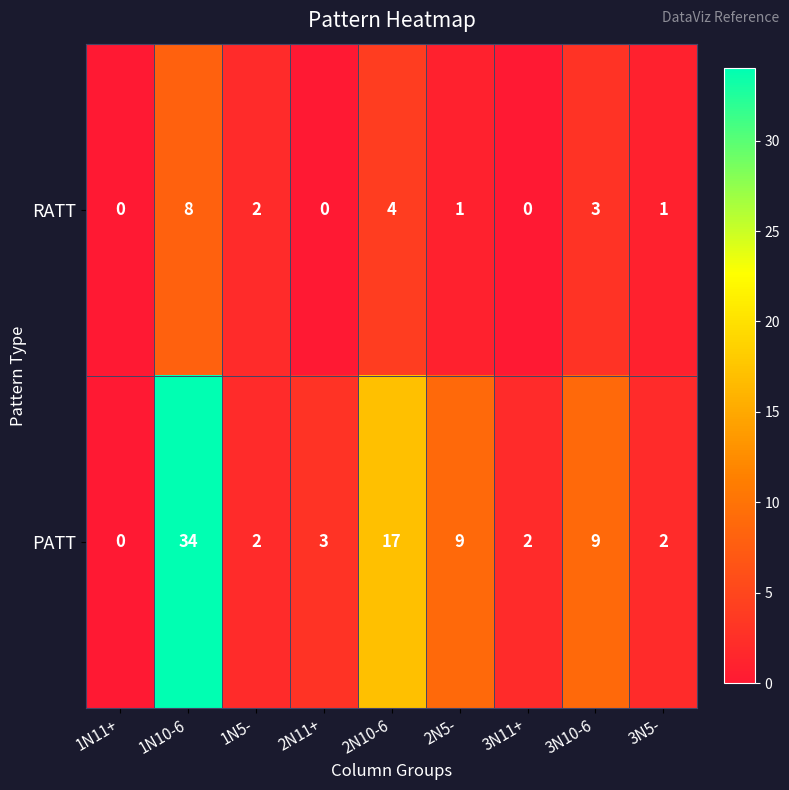

Reading right to left, what are all the values shown in this chart?

RATT: 1	3	0	1	4	0	2	8	0
PATT: 2	9	2	9	17	3	2	34	0